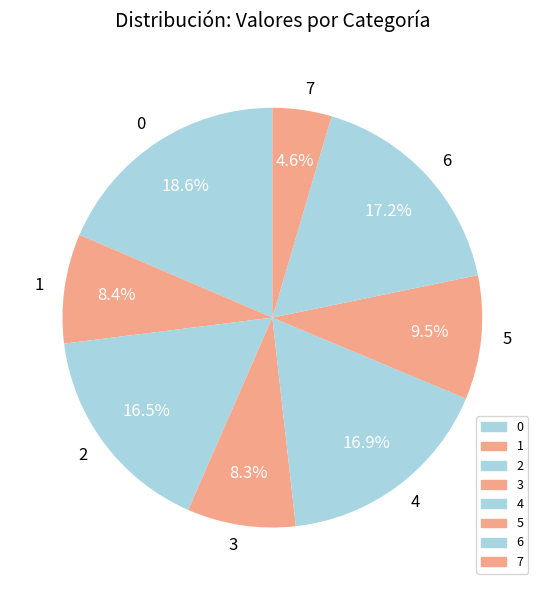

Which category has the smallest portion of the pie?

7